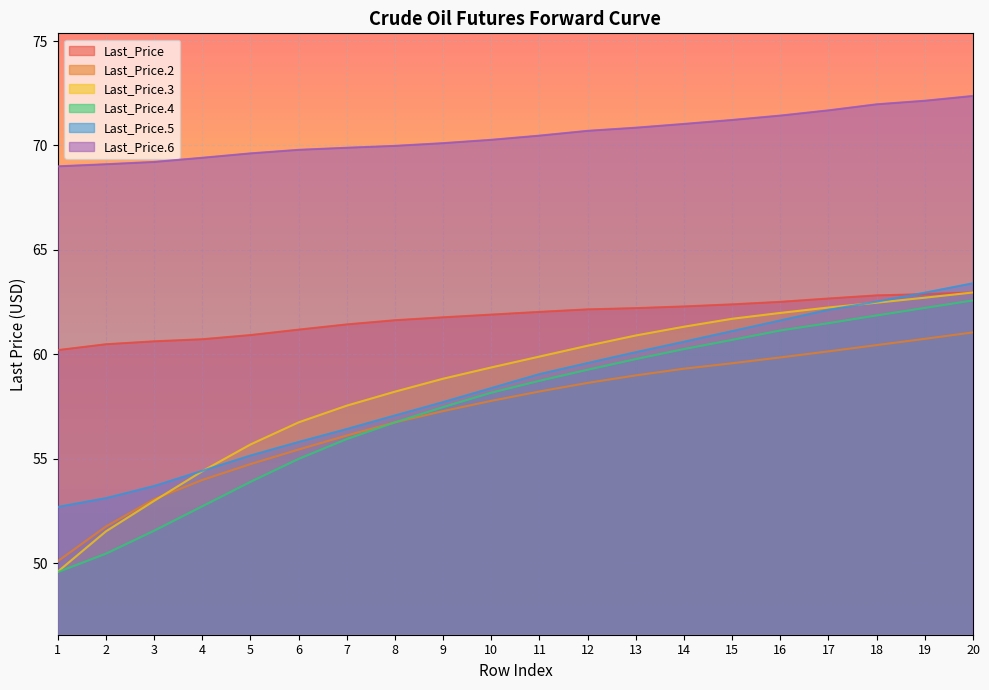

Which category has the lowest value in the Last_Price series?

1